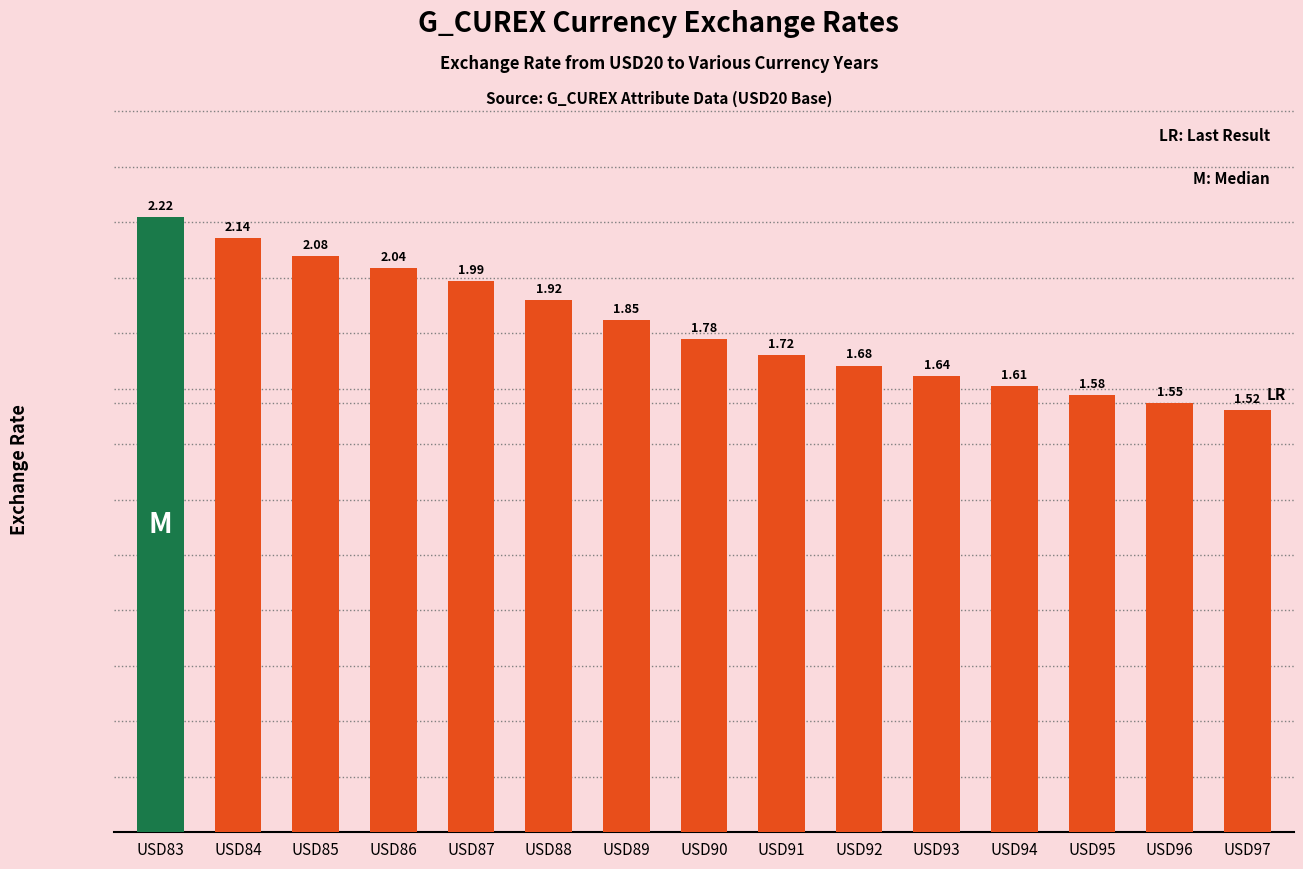

What is the difference between the second highest and second lowest values?

0.6